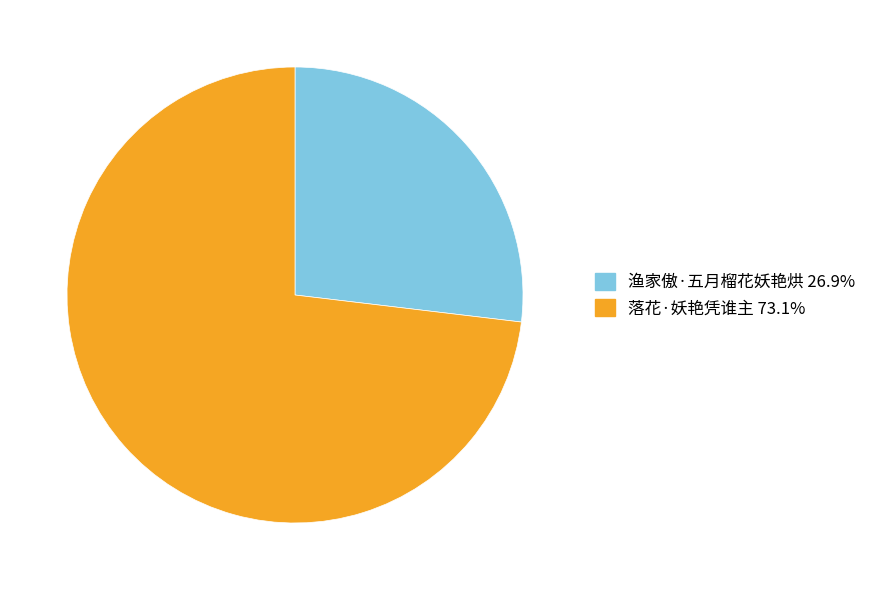

Is there a majority slice in this chart?

Yes